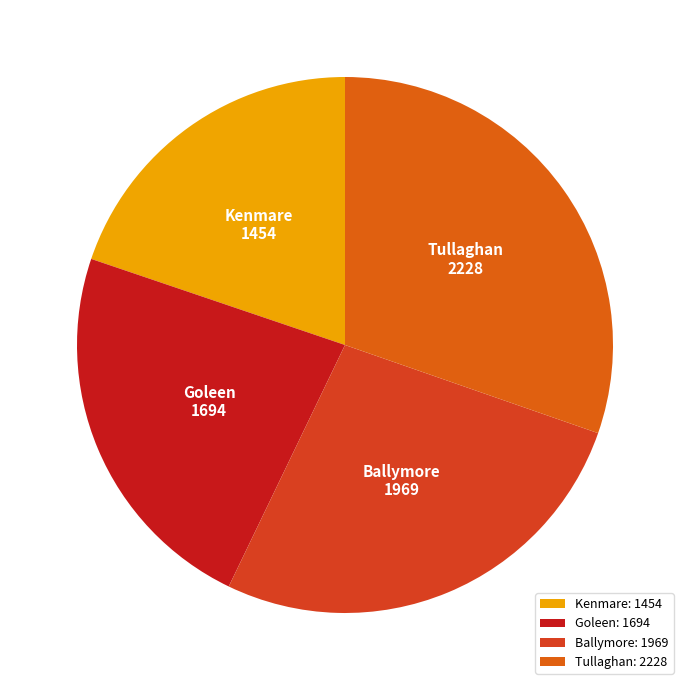

What is the smallest slice in the pie chart?

Kenmare